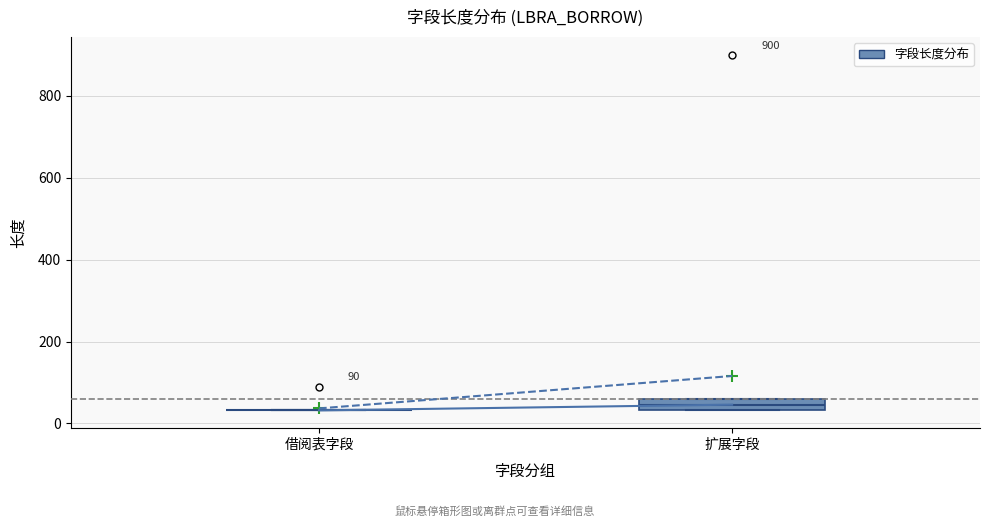

Which box is the tallest, from its lower edge to its upper edge?

扩展字段